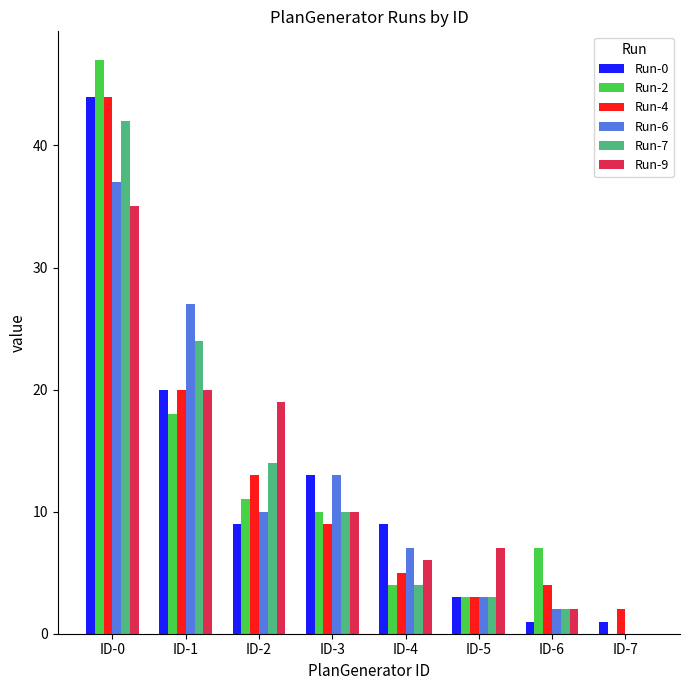

Where is Run-6 nearest to the value 18?

ID-3